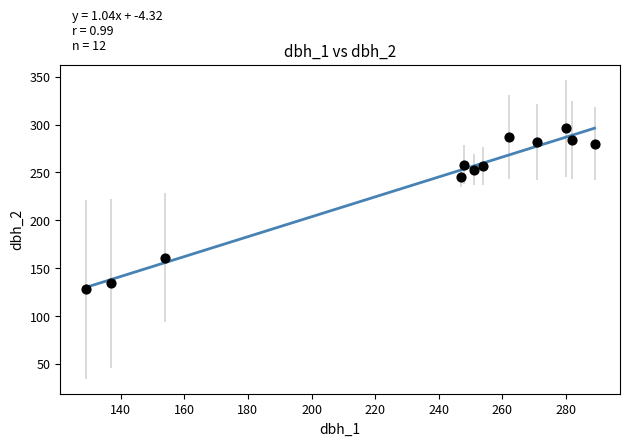

What is the average X value?

234